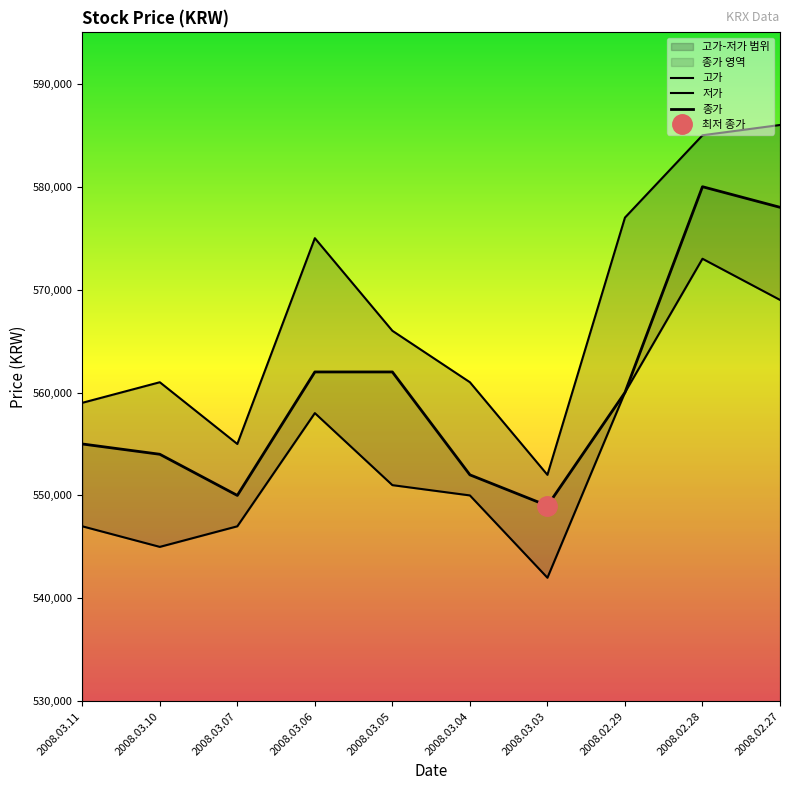

Is it true that 저가 equals 220675 at 2008.02.27?

False